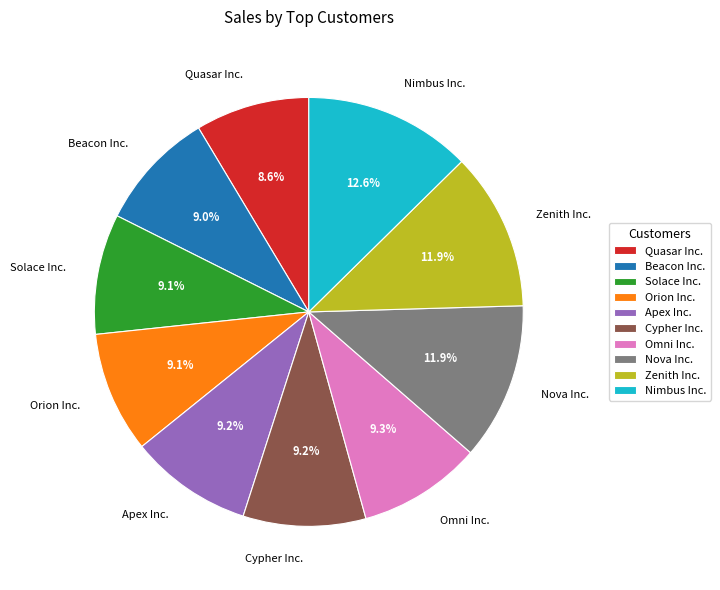

Which category has the biggest portion of the pie?

Nimbus Inc.